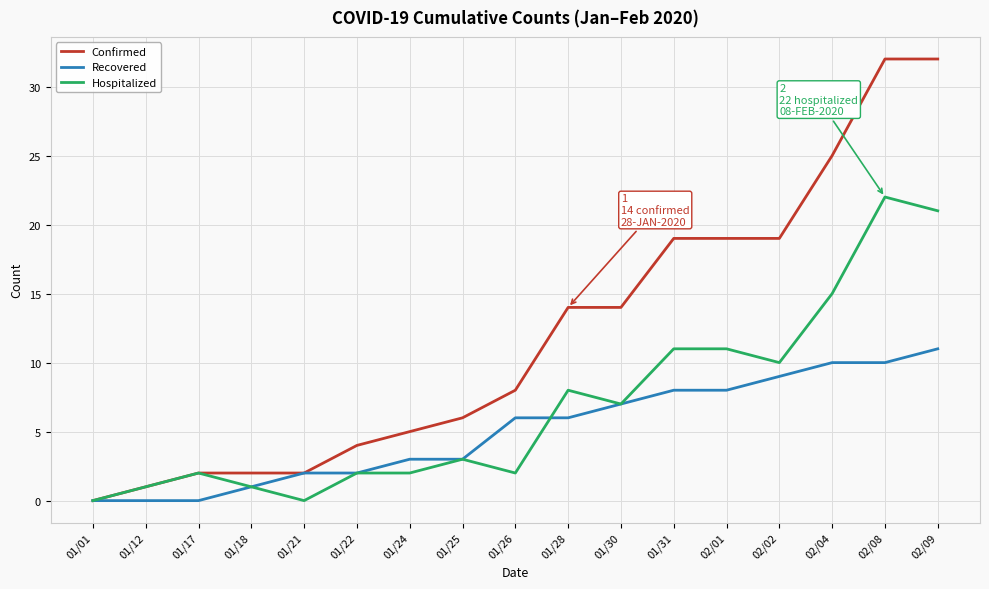

Between 01/17 and 02/01, which series saw the biggest shift?

Confirmed